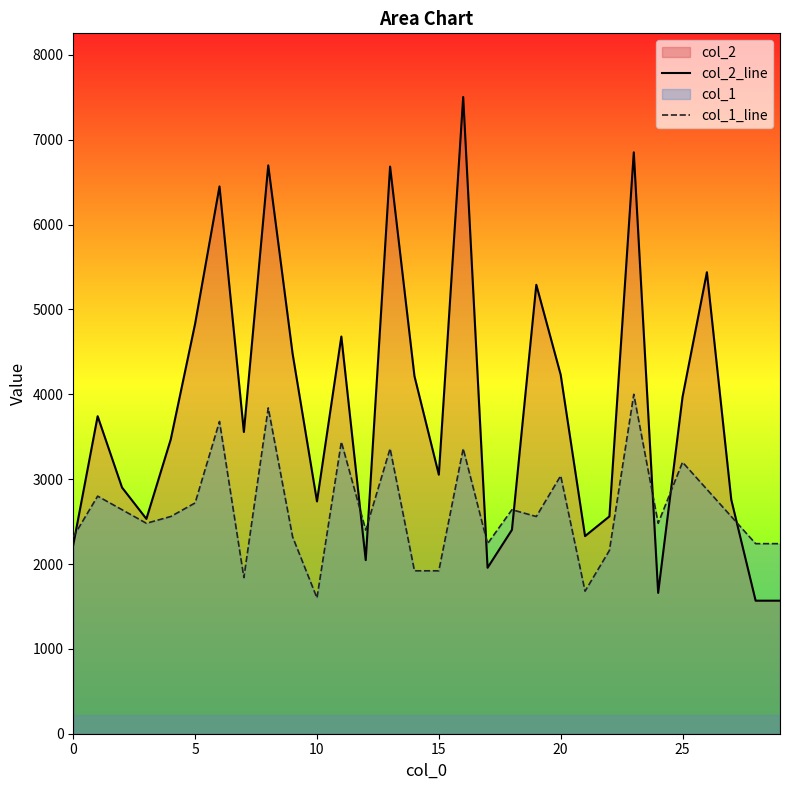

What is the label of the 29th point from the left?

28